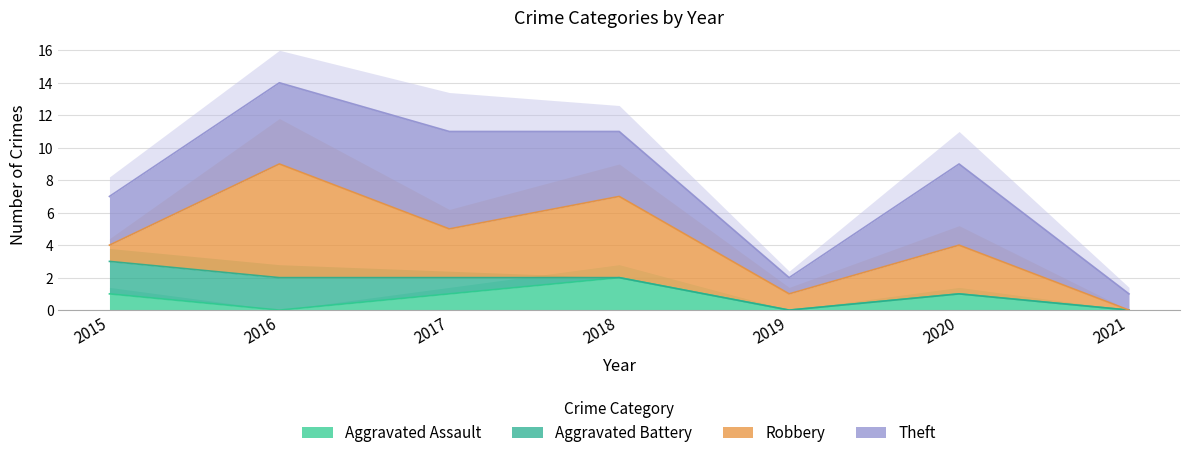

At which category is the sum across all series the highest?

2016